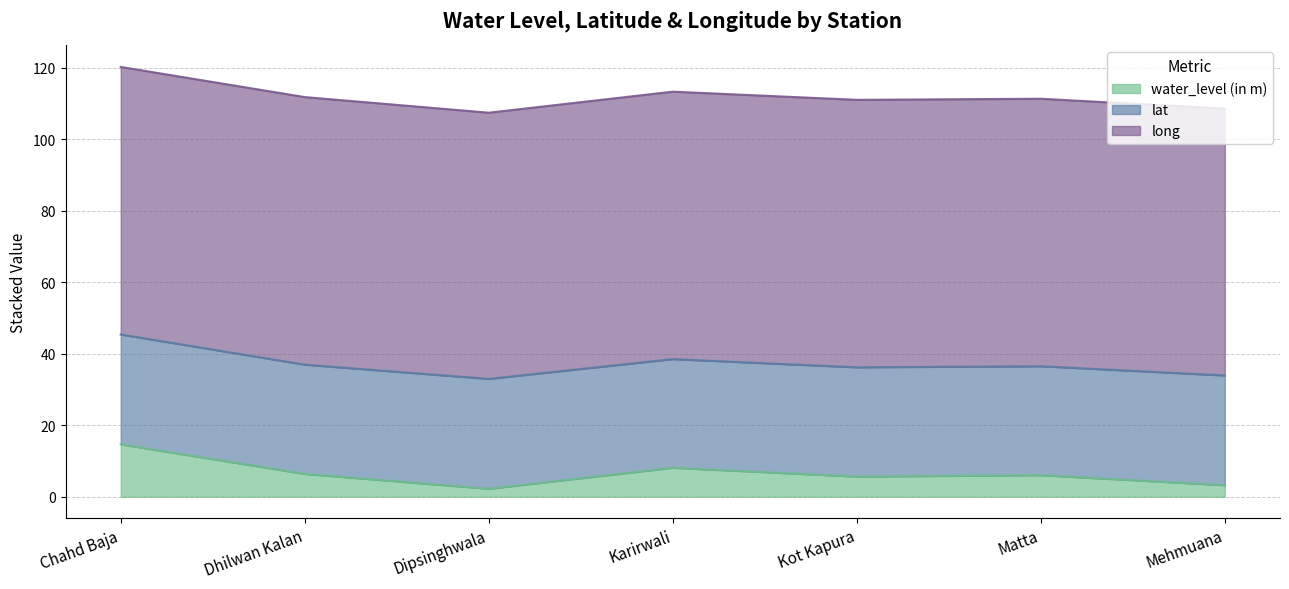

True or false: lat and water_level (in m) intersect in this chart.

False